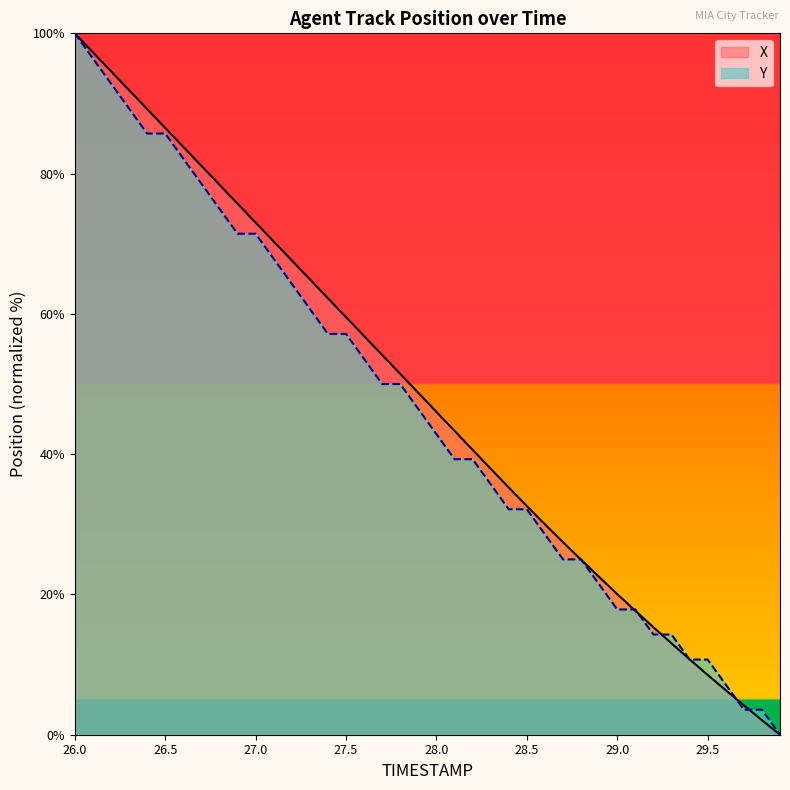

At which category is the sum across all series the highest?

26.0